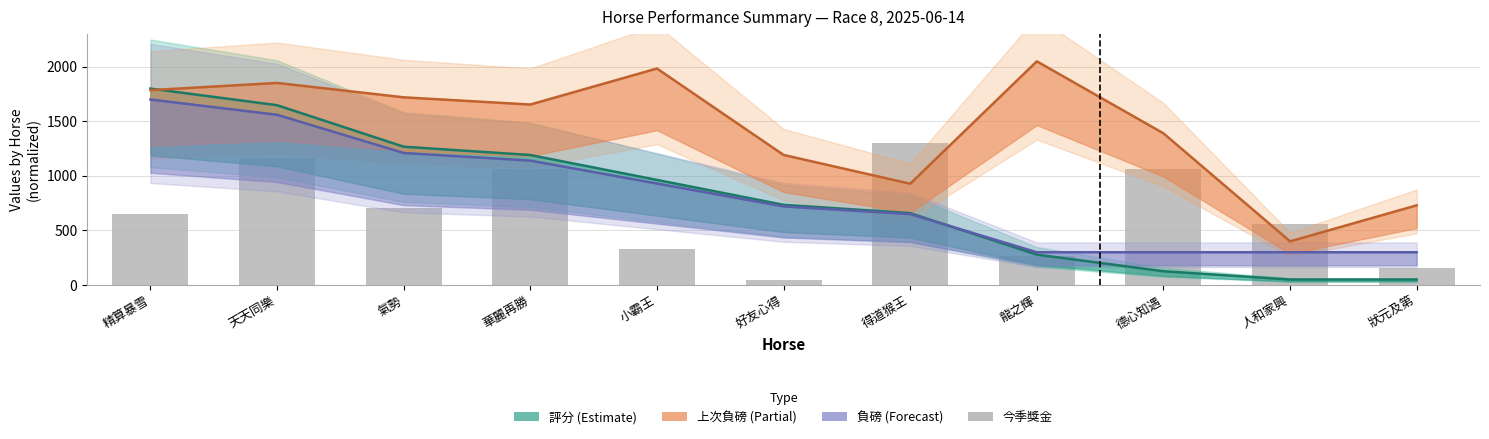

The 負磅 (Forecast) series shows 985.3 at 得道猴王. True or false?

False